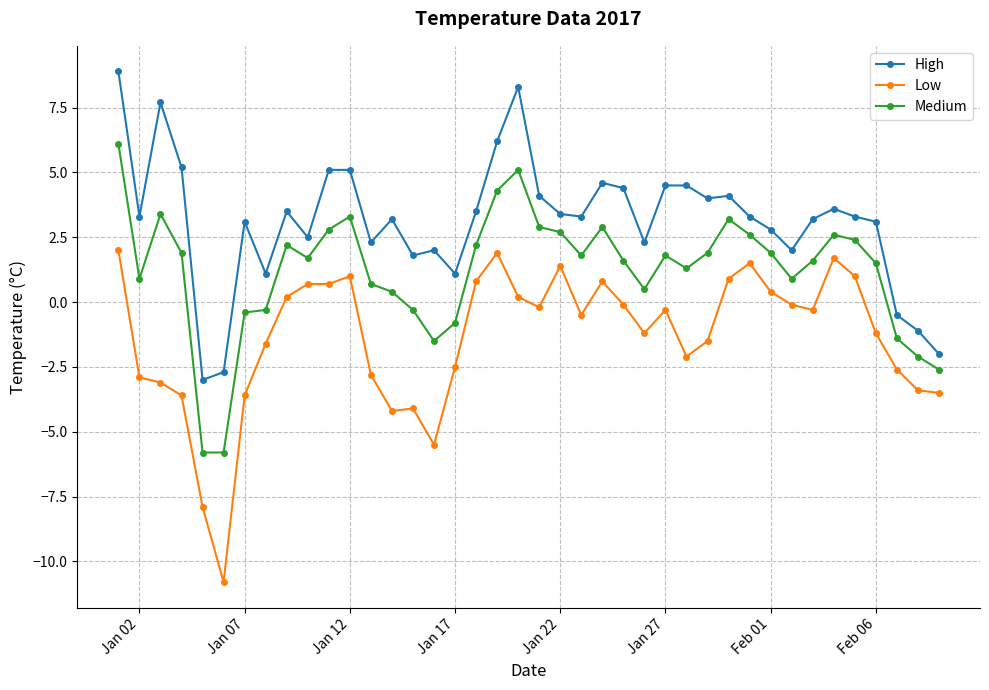

What is the maximum value shown in the chart?

8.9